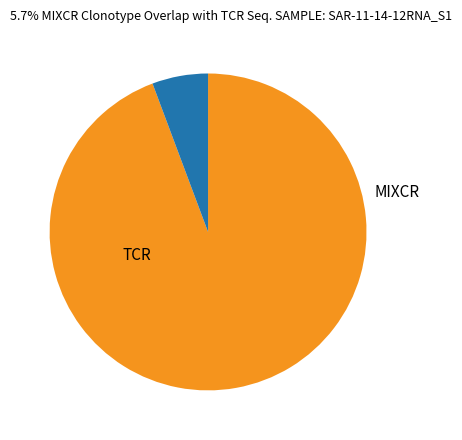

How many slices are in this pie chart?

2